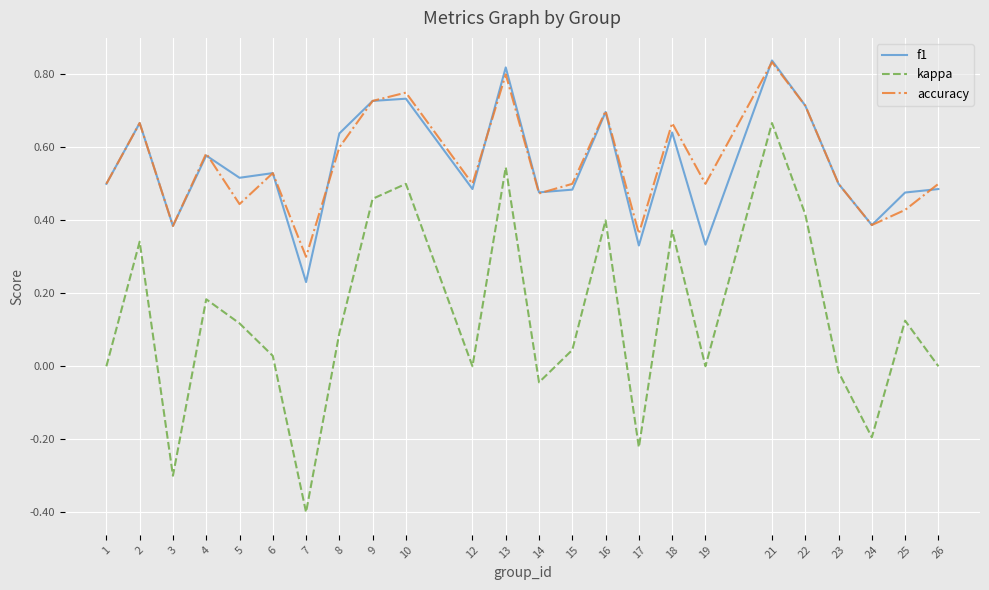

What is the difference between the maximum and second lowest values in the kappa series?

1.0